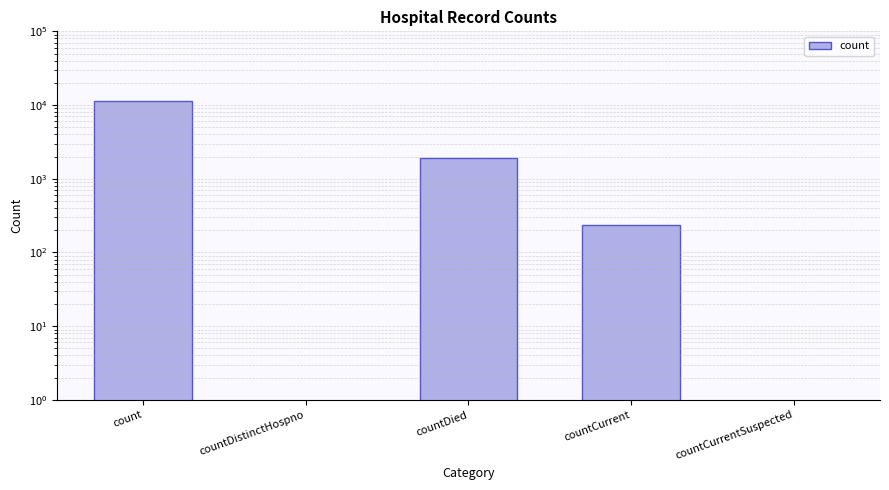

Which category has the lowest value across all series?

countDistinctHospno